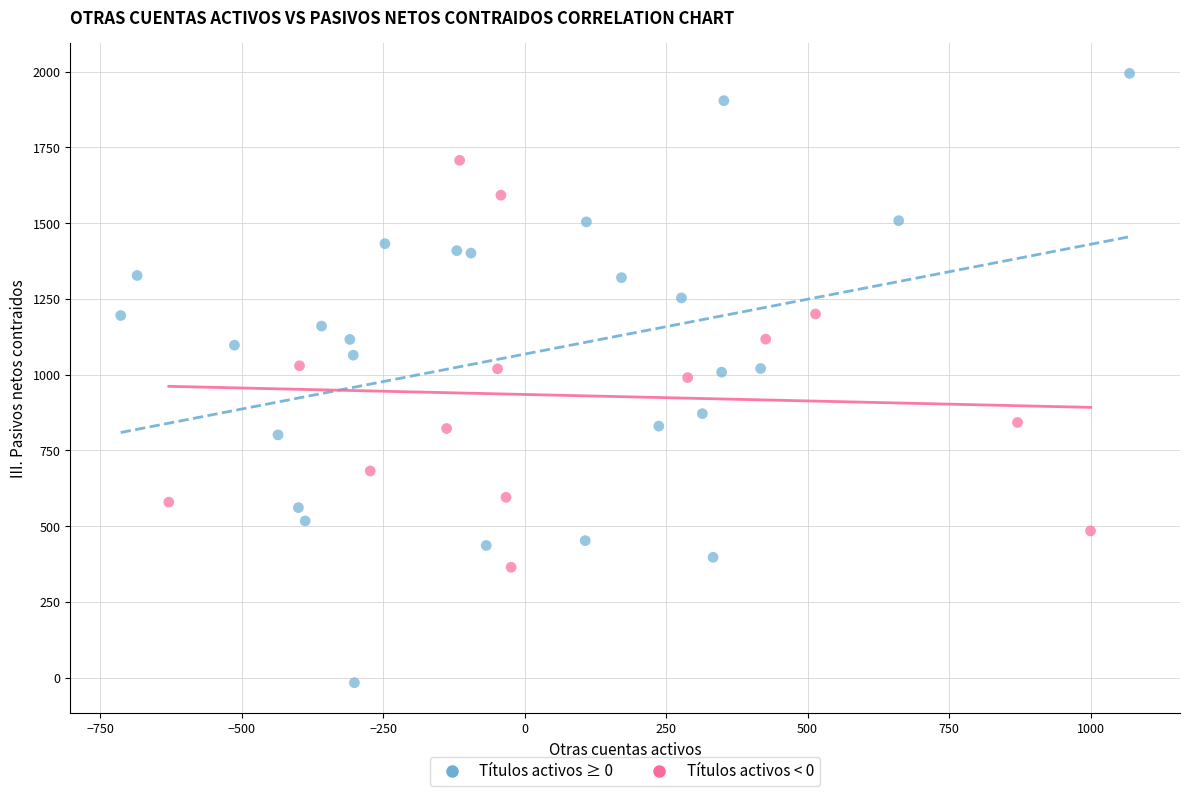

What are all the series names shown in the legend?

Títulos activos ≥ 0, Títulos activos < 0